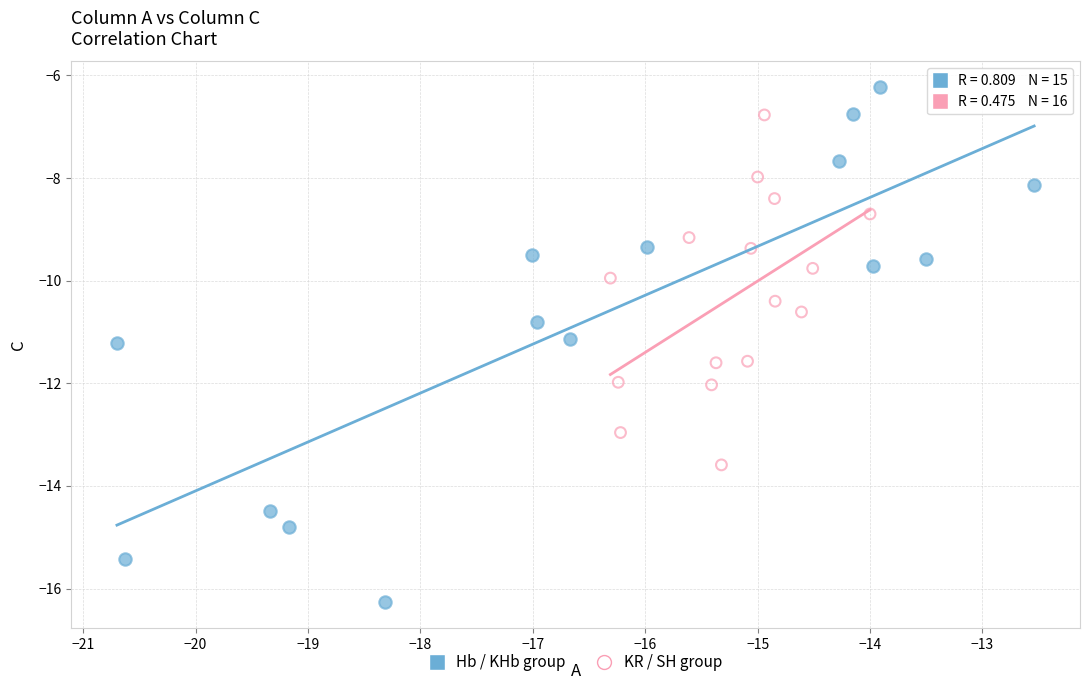

Which series contains the lowest Y value?

Hb / KHb group